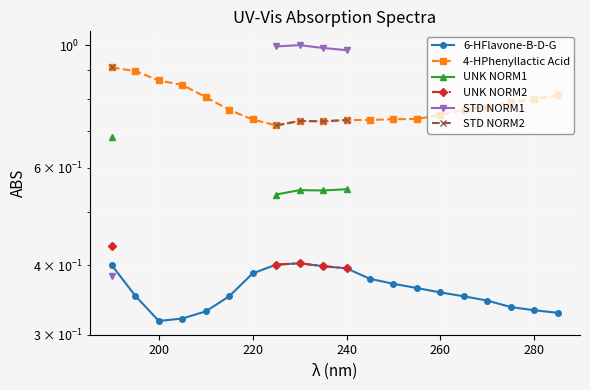

How many positive values does the UNK NORM1 series have?

5